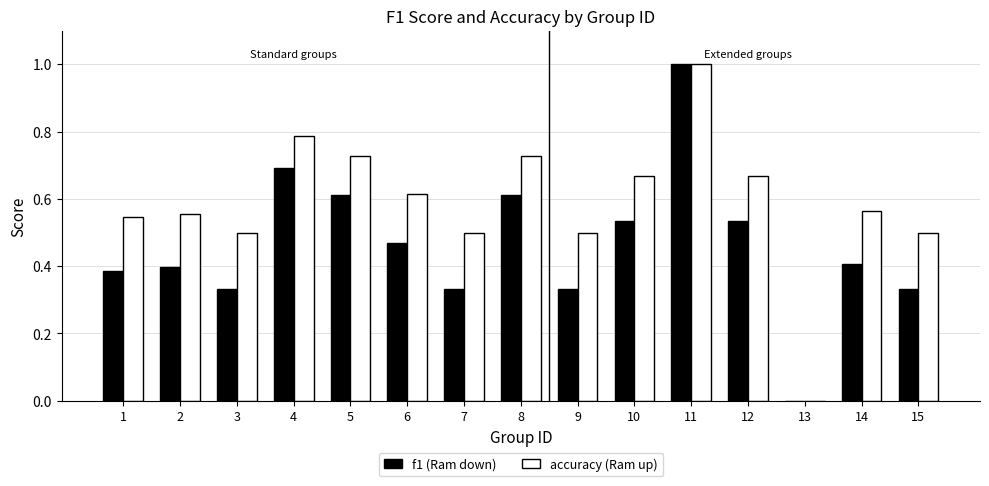

At which category is the sum across all series the highest?

11